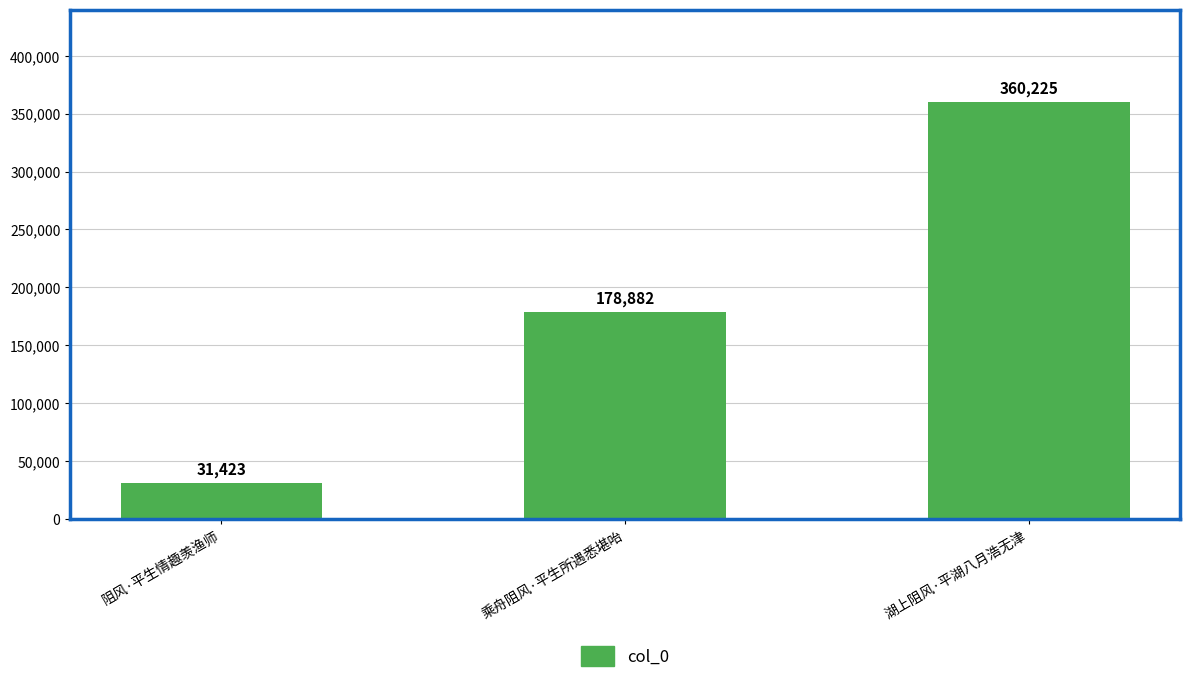

Count the number of categories in the chart.

3